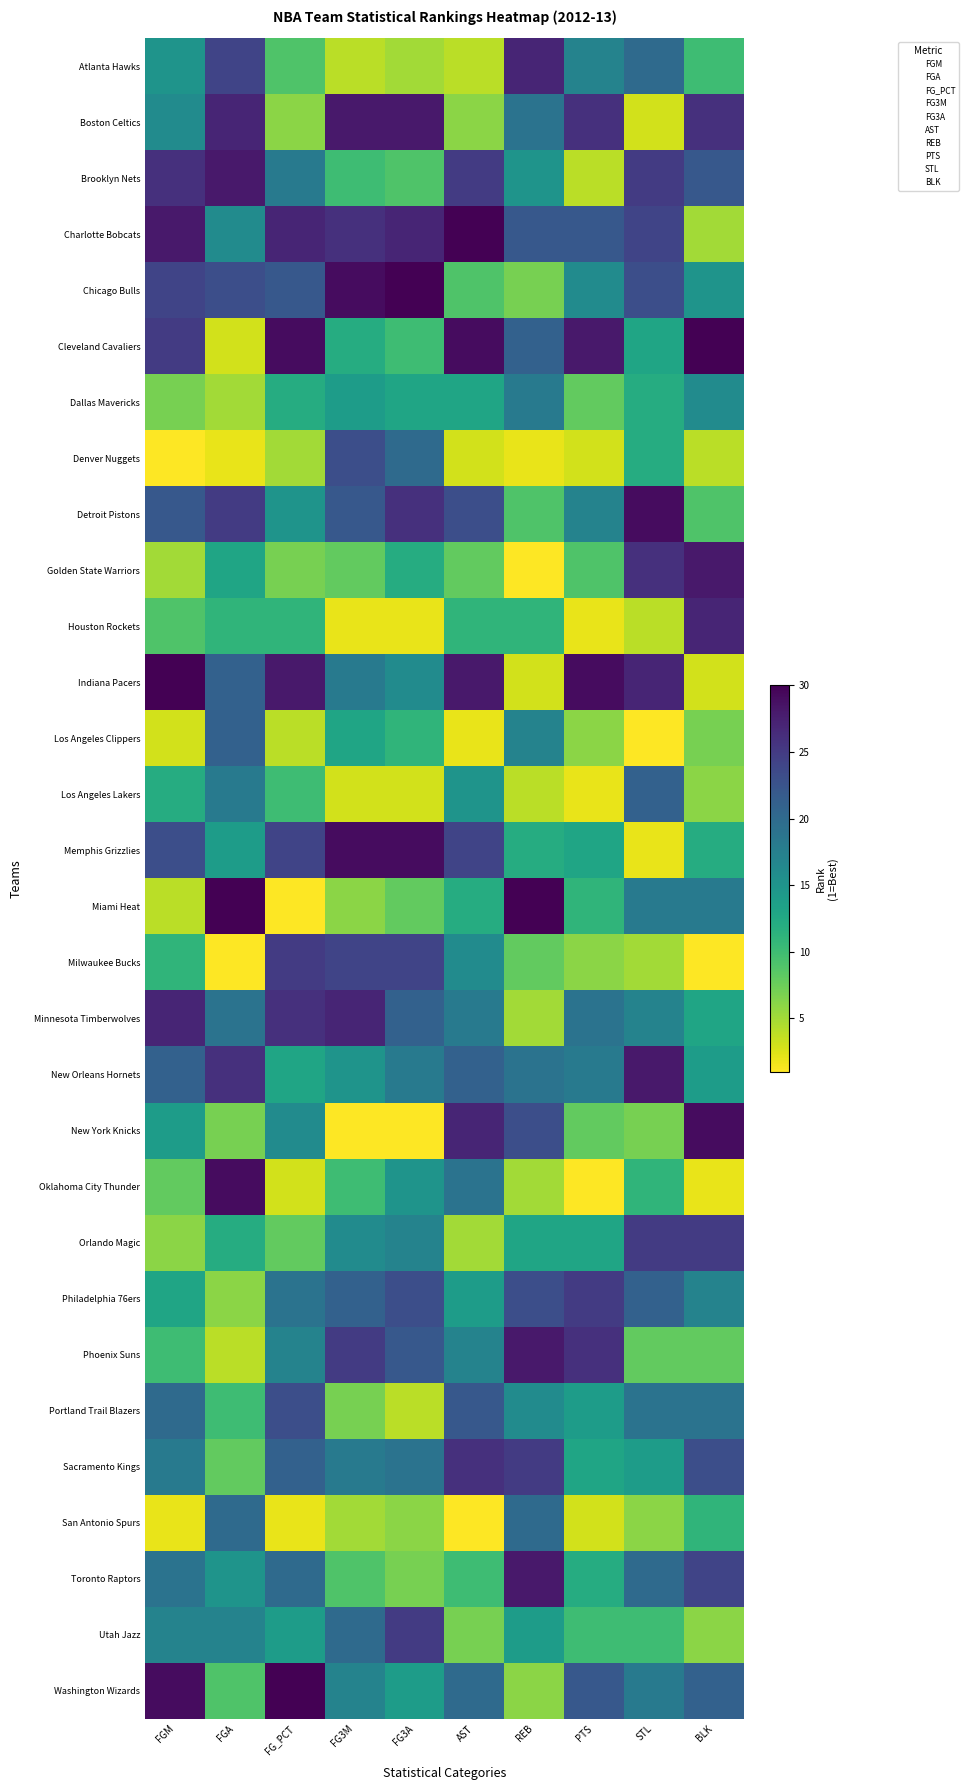

Count the number of categories in the chart.

10